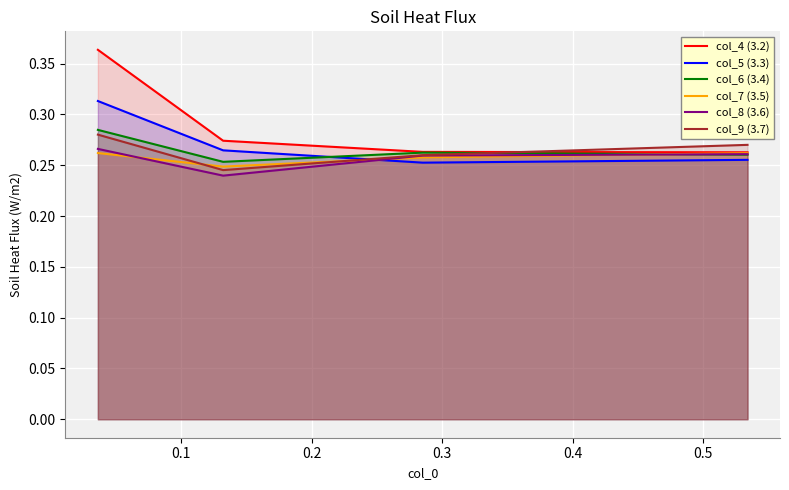

Which series has the widest spread of values?

col_4 (3.2)